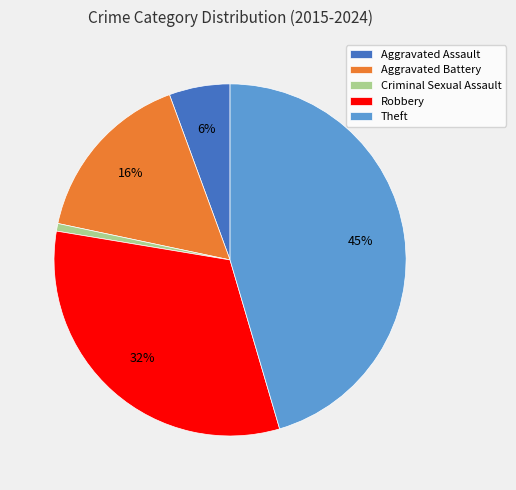

The Aggravated Assault slice represents 1% of the pie. True or false?

False